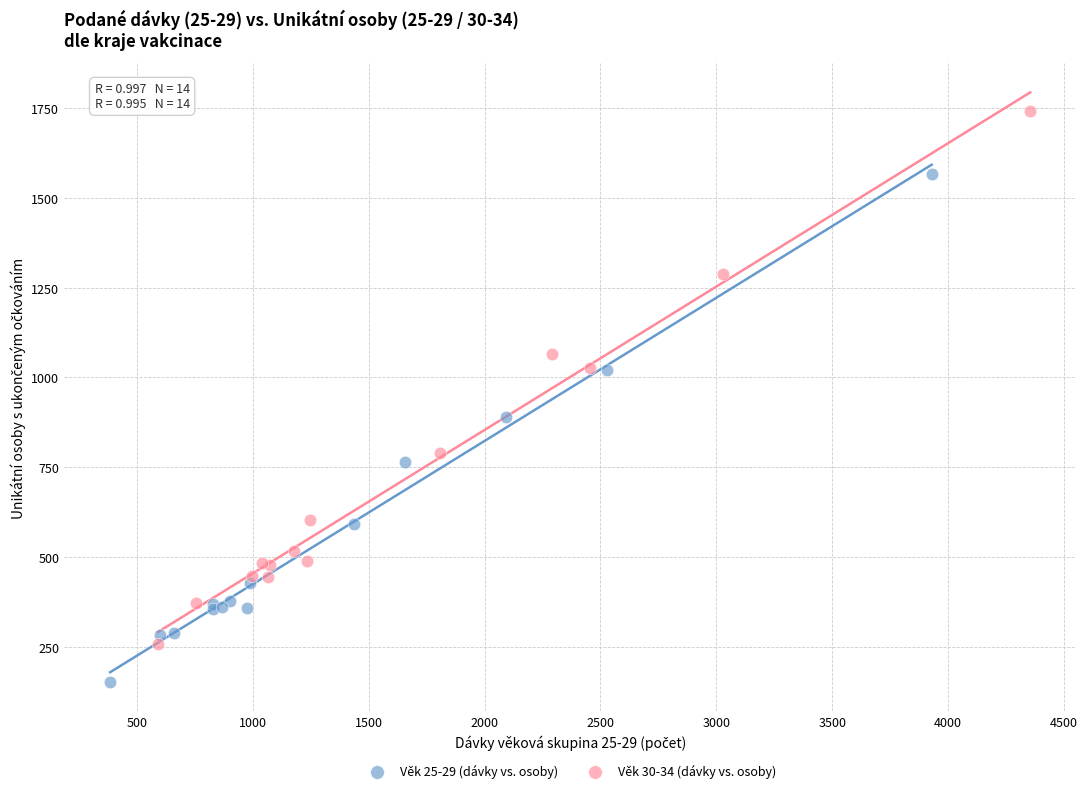

Which series contains the lowest Y value?

Věk 25-29 (dávky vs. osoby)